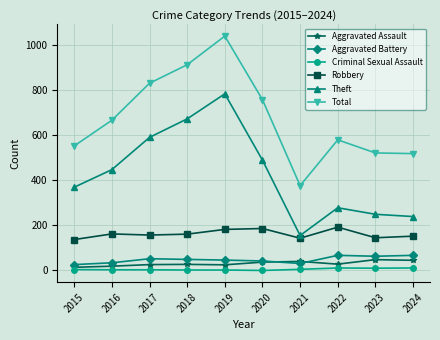

The Aggravated Assault series shows 45 at 2024. True or false?

True